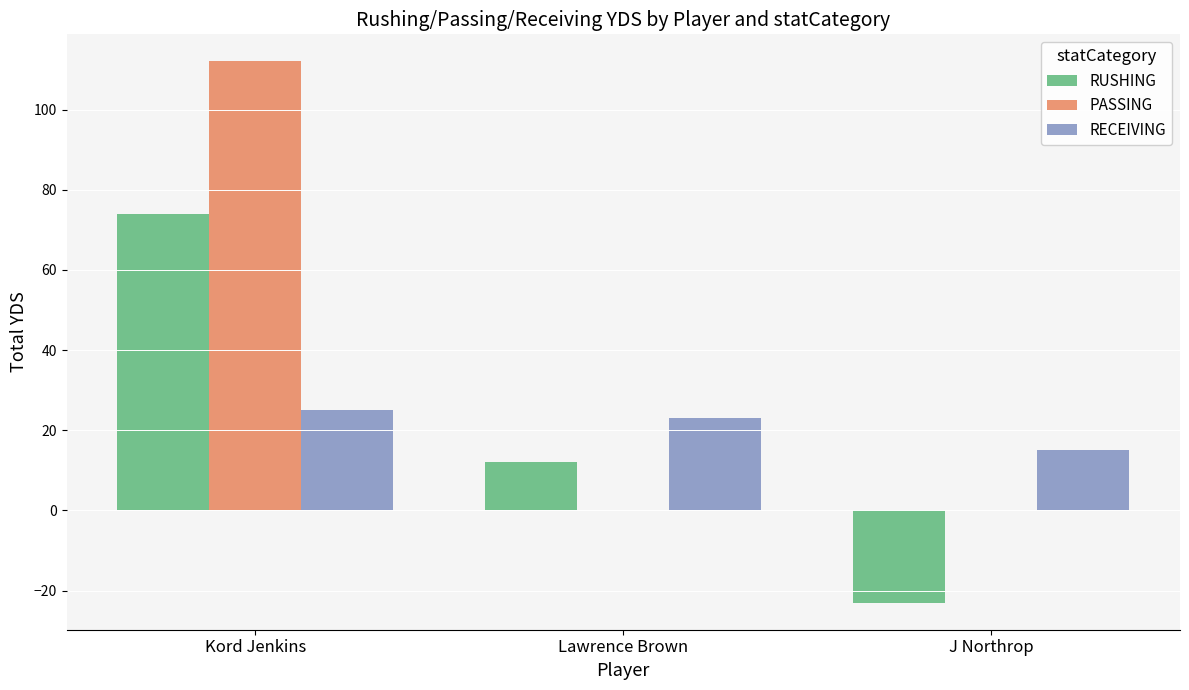

Which series changed the most between Lawrence Brown and J Northrop?

RUSHING